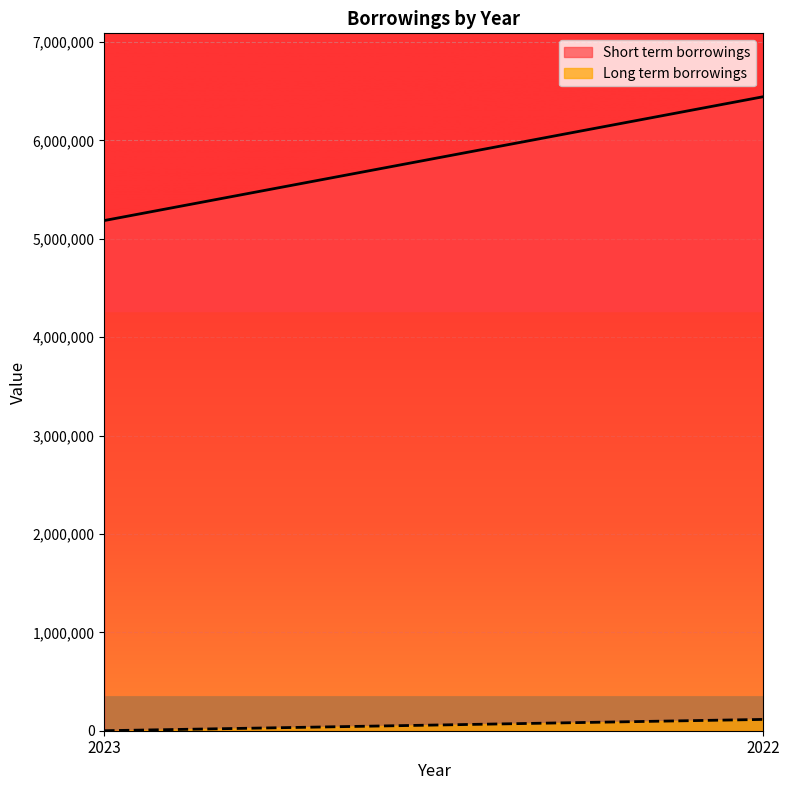

Which series has the largest total across all categories?

Short term borrowings